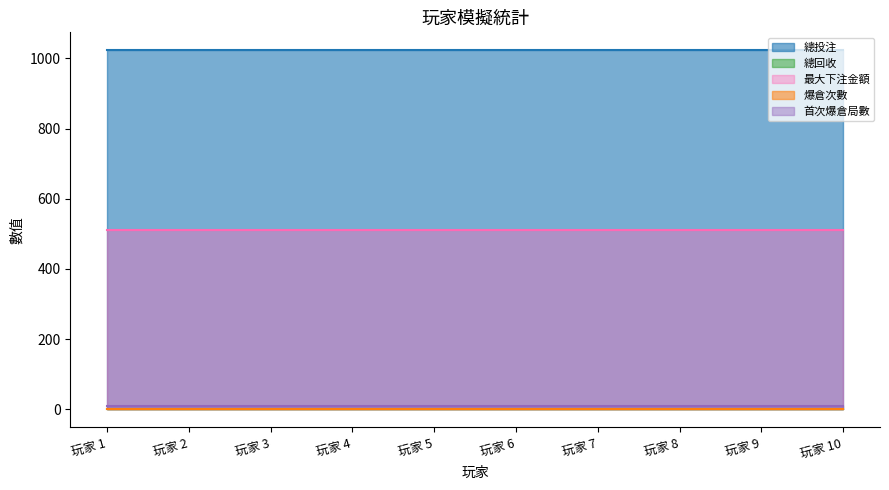

True or false: 總投注 and 最大下注金額 cross at least once.

False